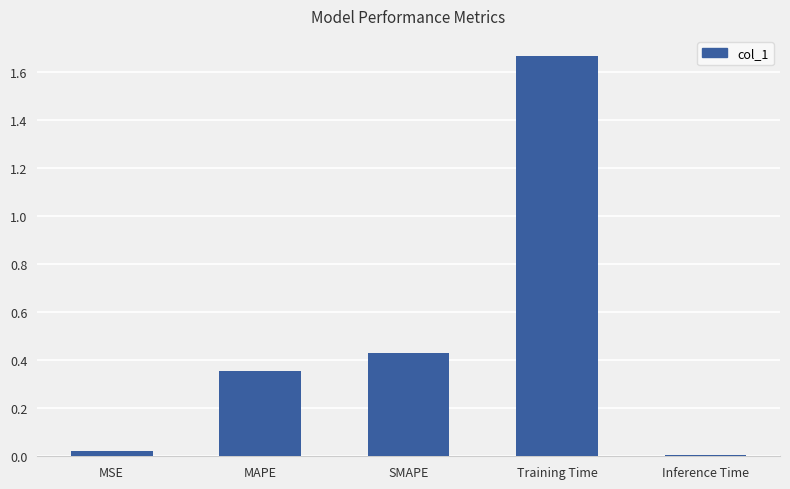

List the labels in order of value, smallest first.

Inference Time, MSE, MAPE, SMAPE, Training Time